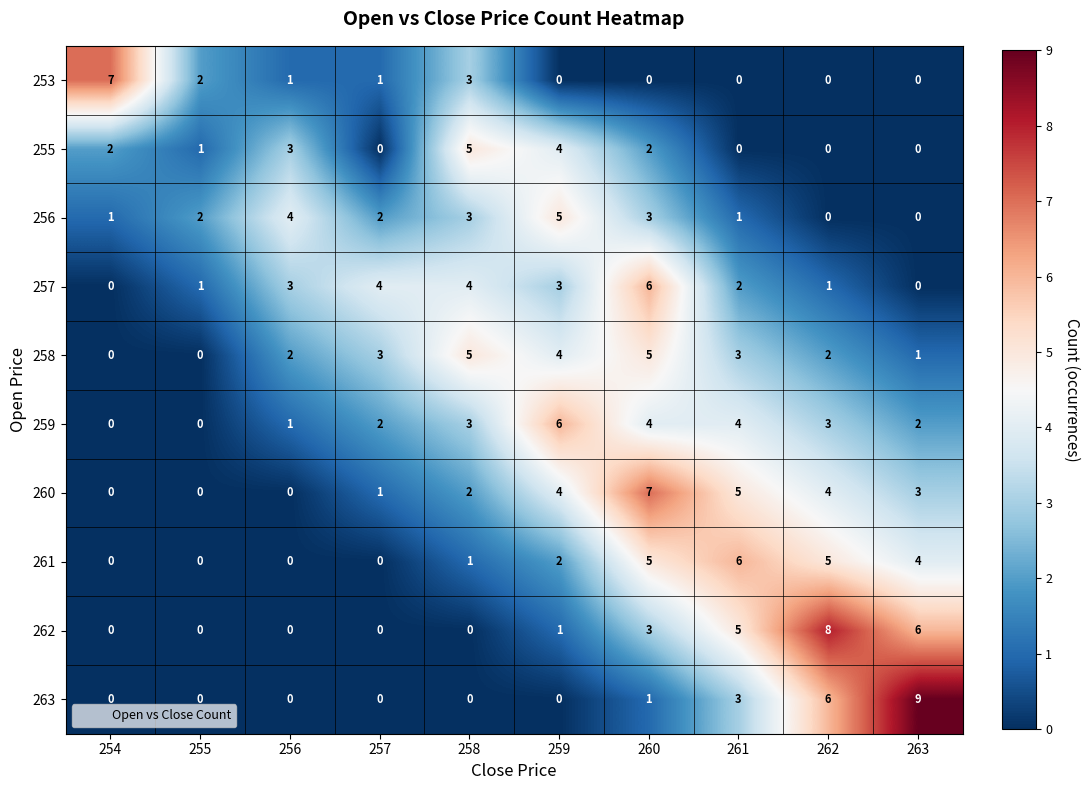

How many values in 255 are above zero?

6